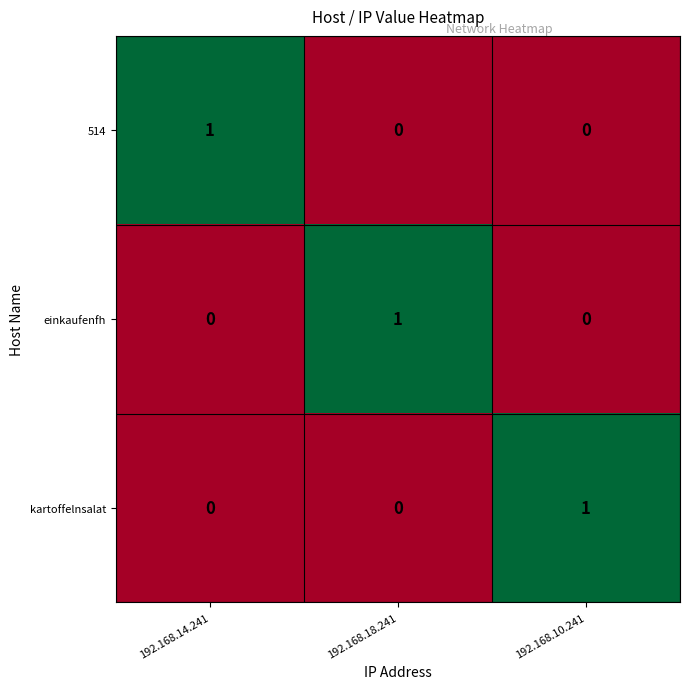

At how many categories does at least one series exceed 0?

3